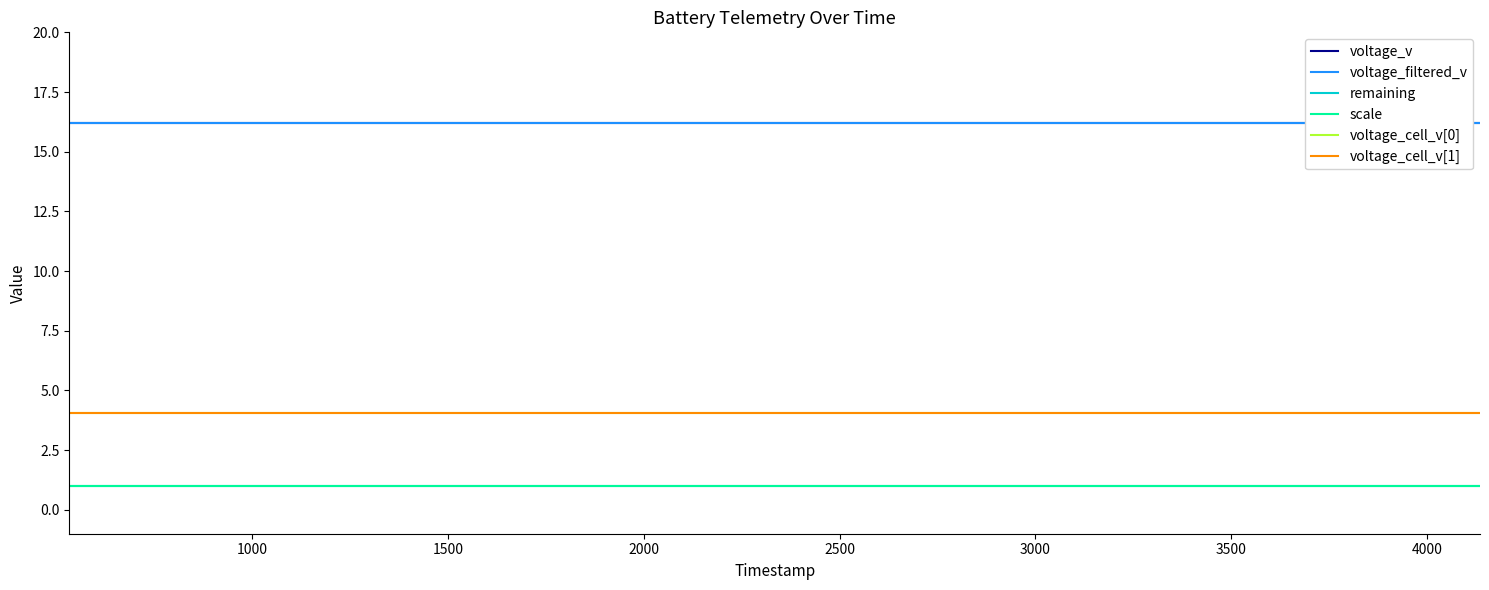

What is the minimum value shown in the chart?

1.0